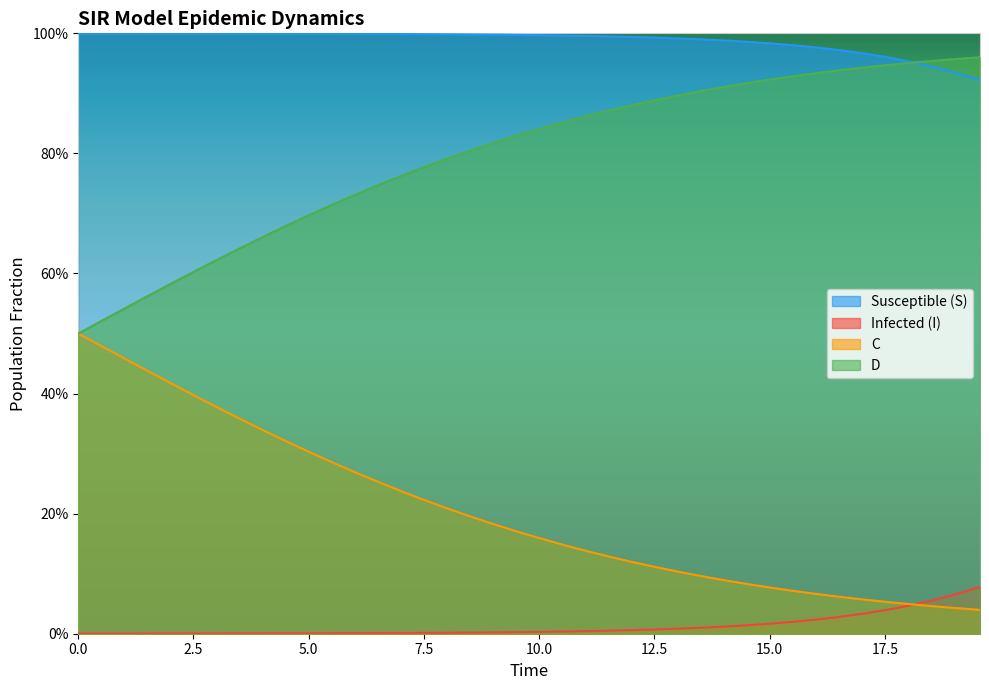

Is the value of I at 17.5 greater than the value of S at 35?

No